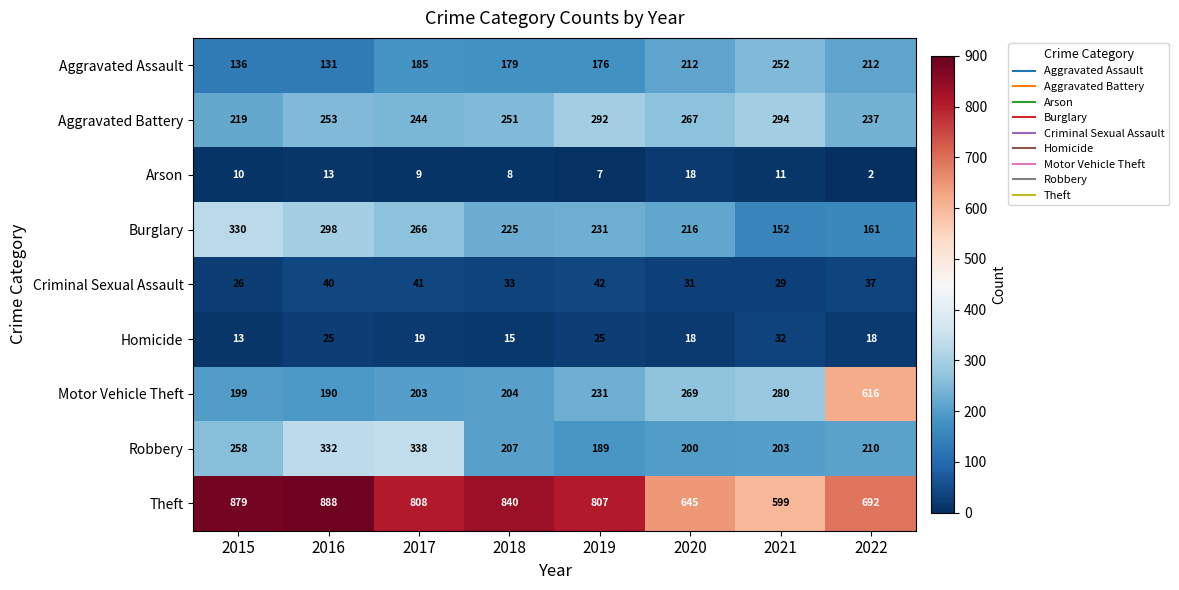

Where is Arson nearest to the value 10?

2015